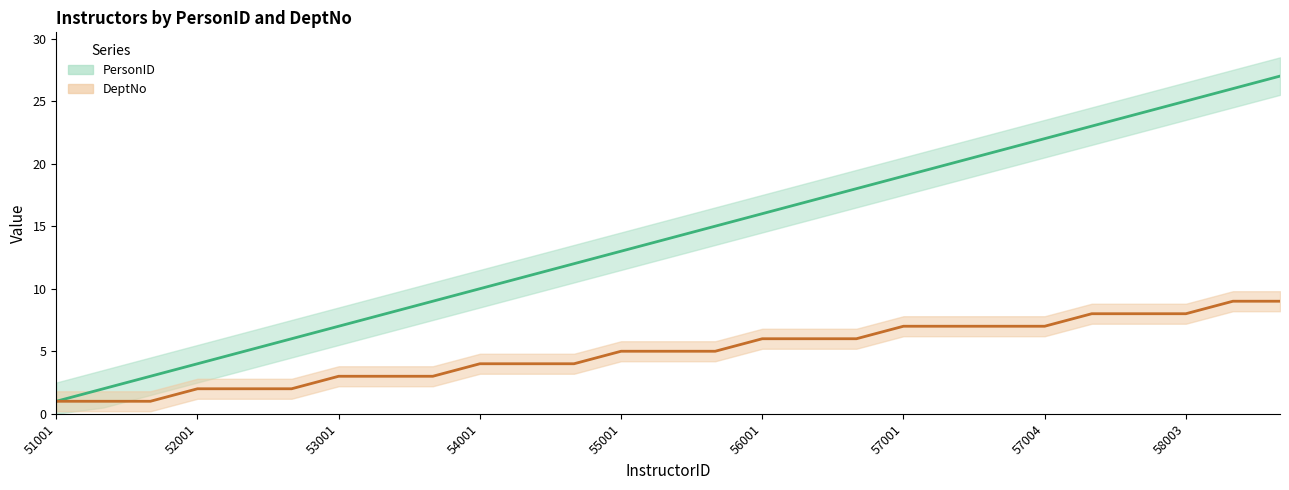

Reading left to right, what are all the values shown in this chart?

PersonID: 1	2	3	4	5	6	7	8	9	10	11	12	13	14	15	16	17	18	19	20	21	22	23	24	25	26	27
DeptNo: 1	1	1	2	2	2	3	3	3	4	4	4	5	5	5	6	6	6	7	7	7	7	8	8	8	9	9